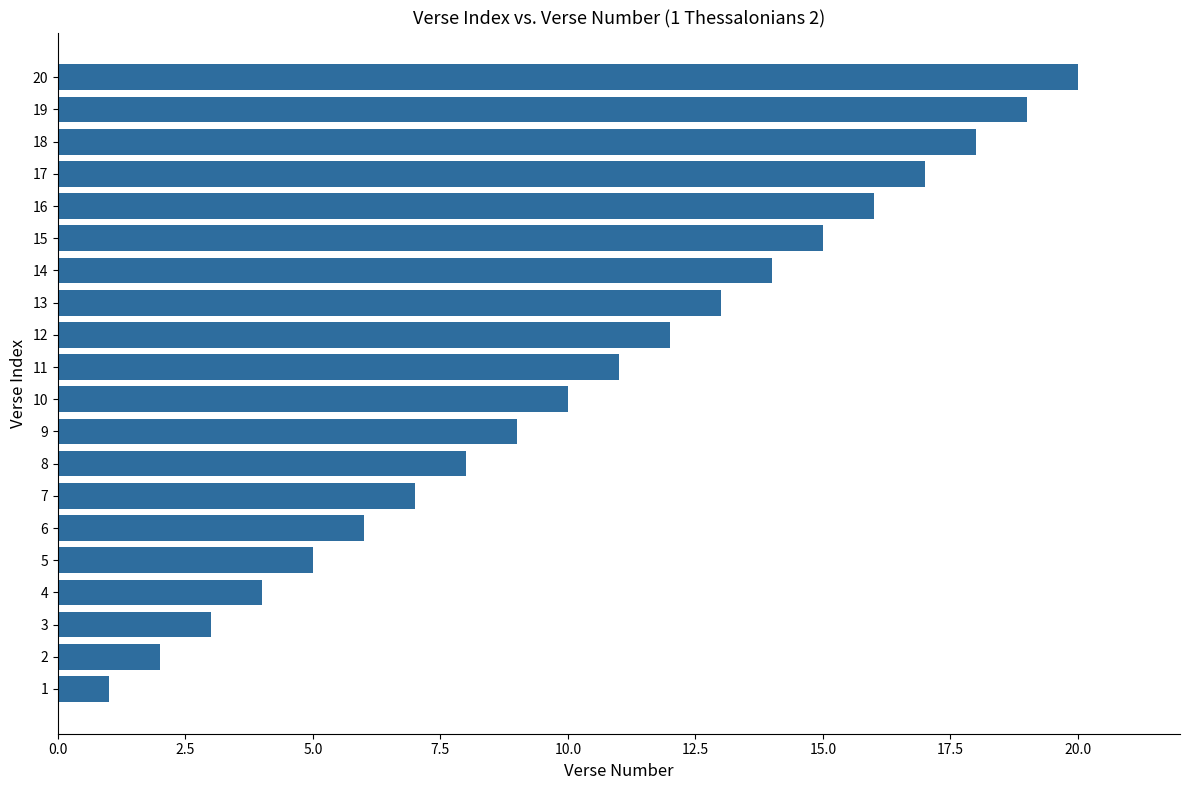

What is the difference between the maximum and minimum values?

19